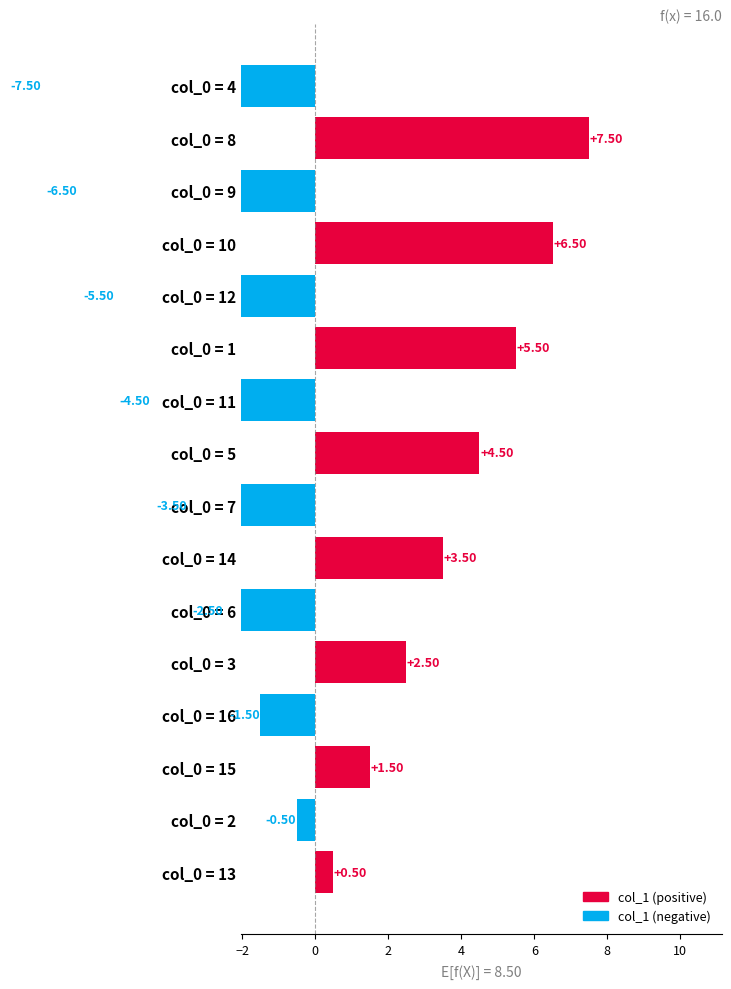

How many series are shown in this chart?

1